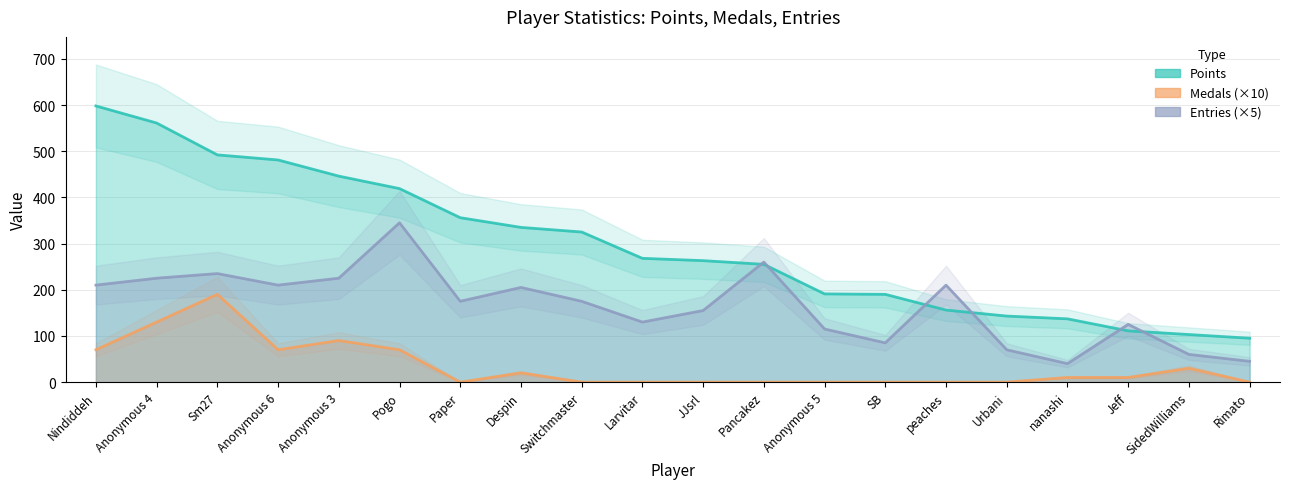

True or false: Points and Medals cross at least once.

False